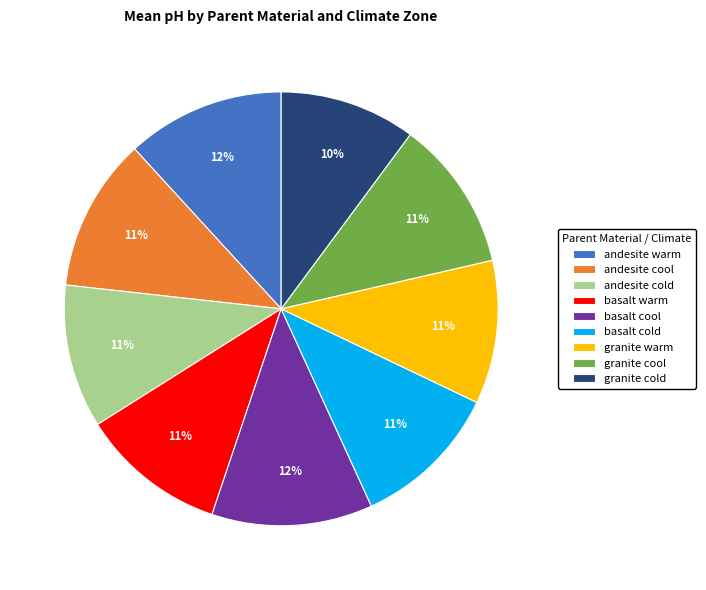

To the nearest percent, what is the combined percentage of basalt cold and basalt cool?

23%